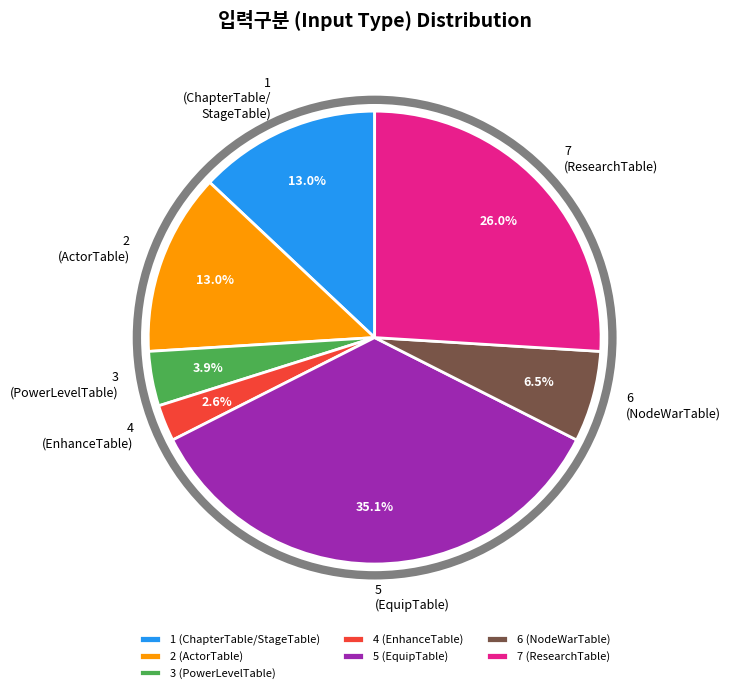

What is the ratio of the value at 1 (ChapterTable/StageTable) to the value at 4 (EnhanceTable)?

5.0